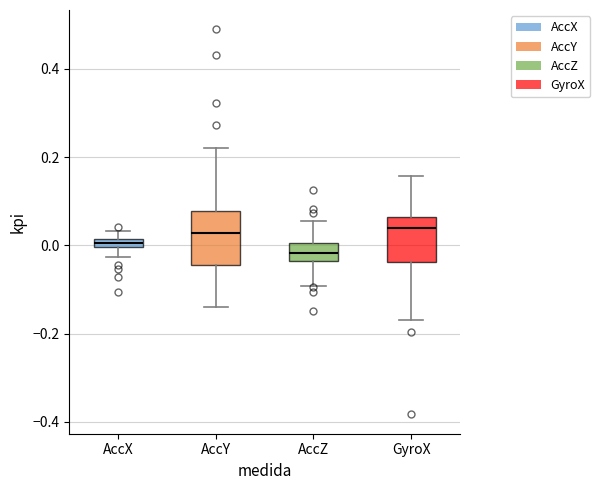

Which box's median line is the lowest?

AccZ